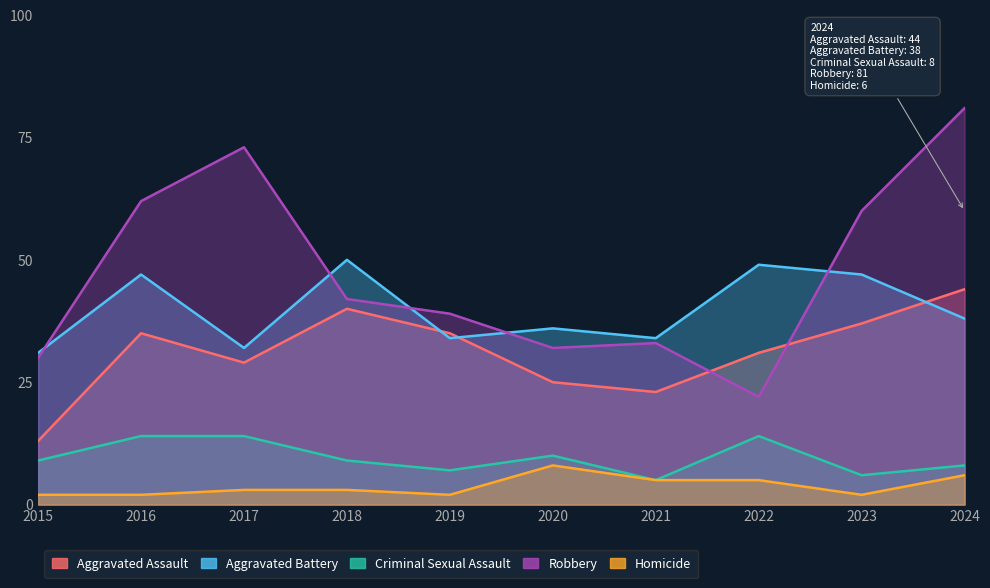

Rank the series by their maximum value, from highest to lowest.

Robbery, Aggravated Battery, Aggravated Assault, Criminal Sexual Assault, Homicide